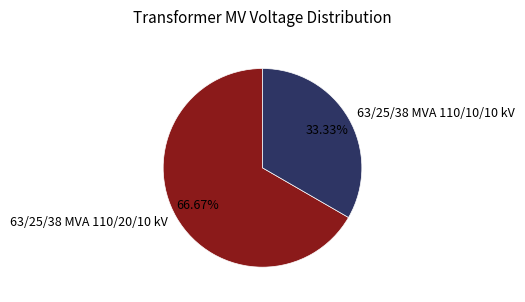

Between 63/25/38 MVA 110/20/10 kV and 63/25/38 MVA 110/10/10 kV, which is larger?

63/25/38 MVA 110/20/10 kV